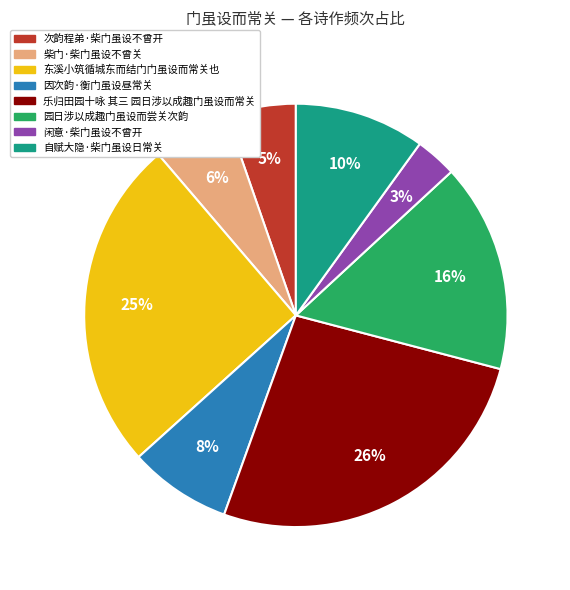

The 闲意·柴门虽设不曾开 slice represents 3% of the pie. True or false?

True